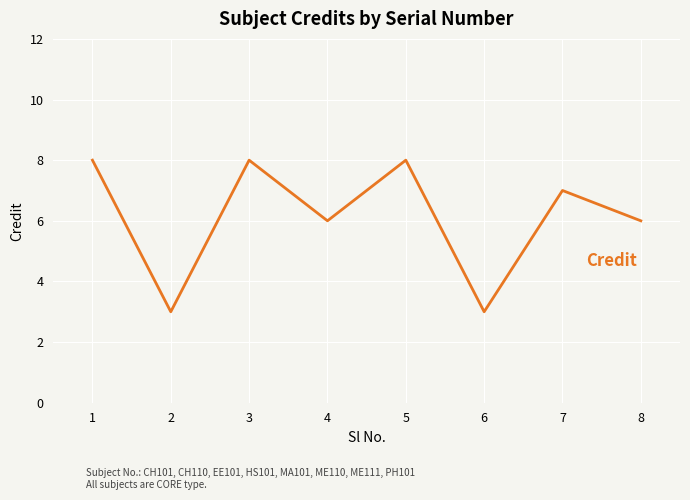

Reading left to right, extract all data points from this chart.

1=8	2=3	3=8	4=6	5=8	6=3	7=7	8=6